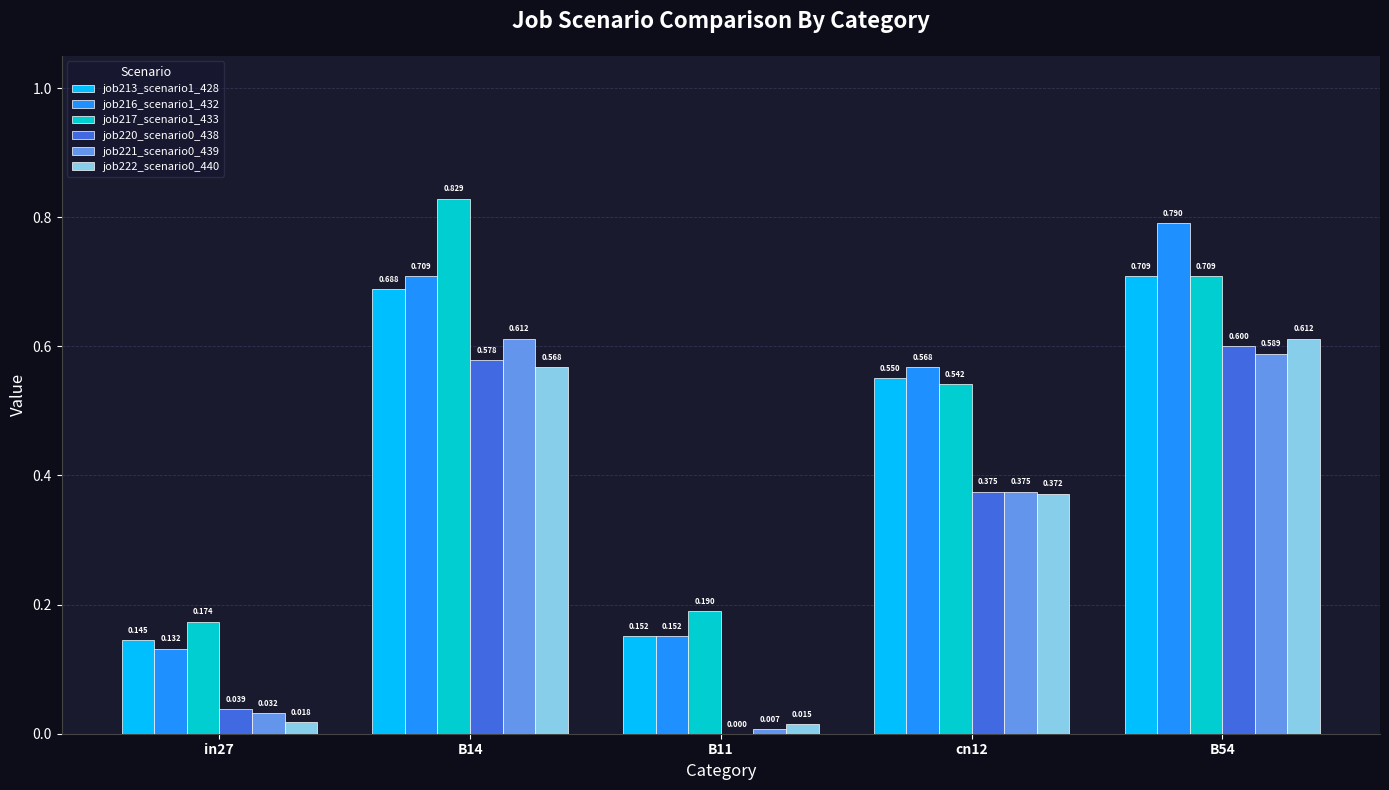

Is the value of job217_scenario1_433 at in27 greater than the value of job213_scenario1_428 at B54?

No